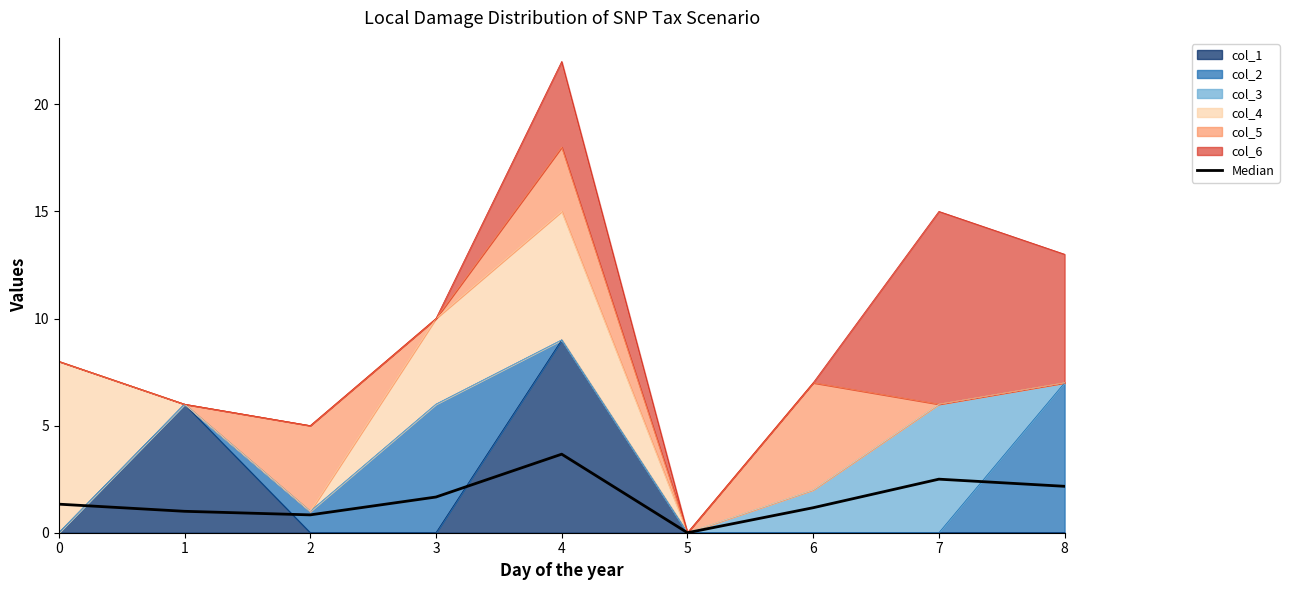

Where is the data nearest to the value 1?

1